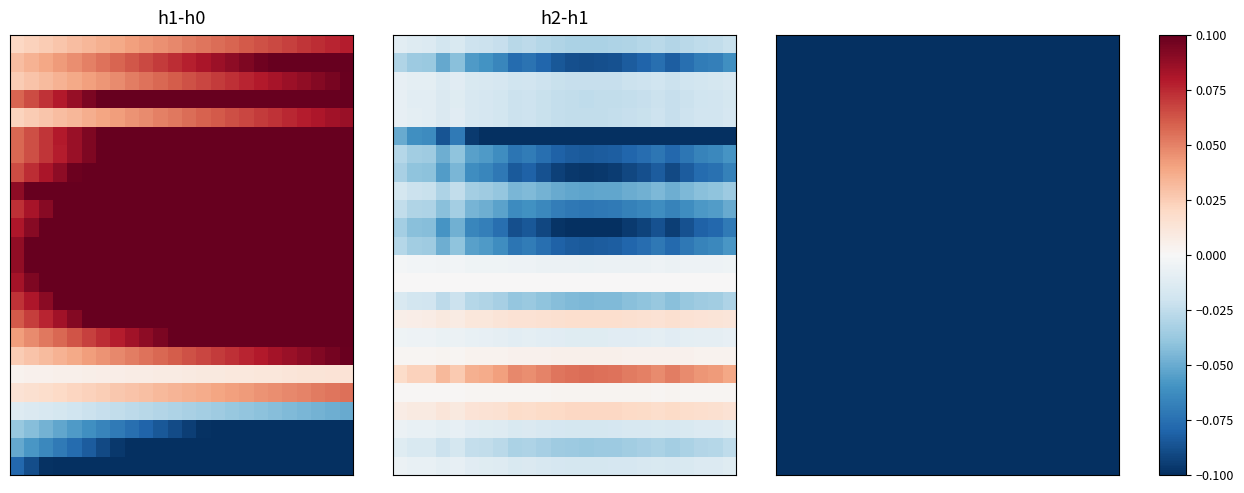

How many data points does each series have?

24